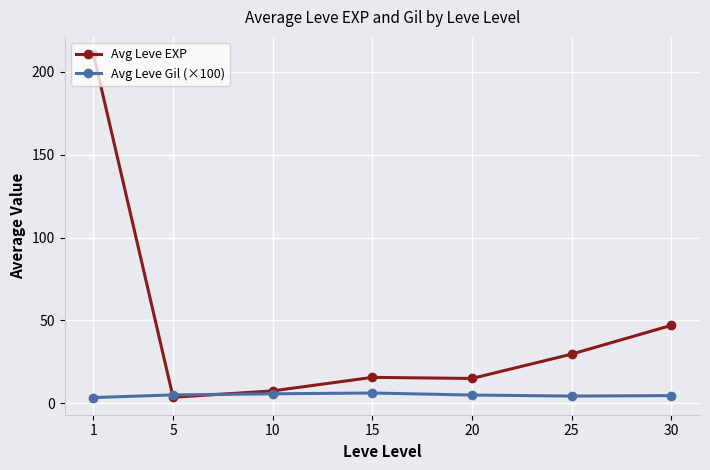

Is this an area chart (filled region under the line)?

No